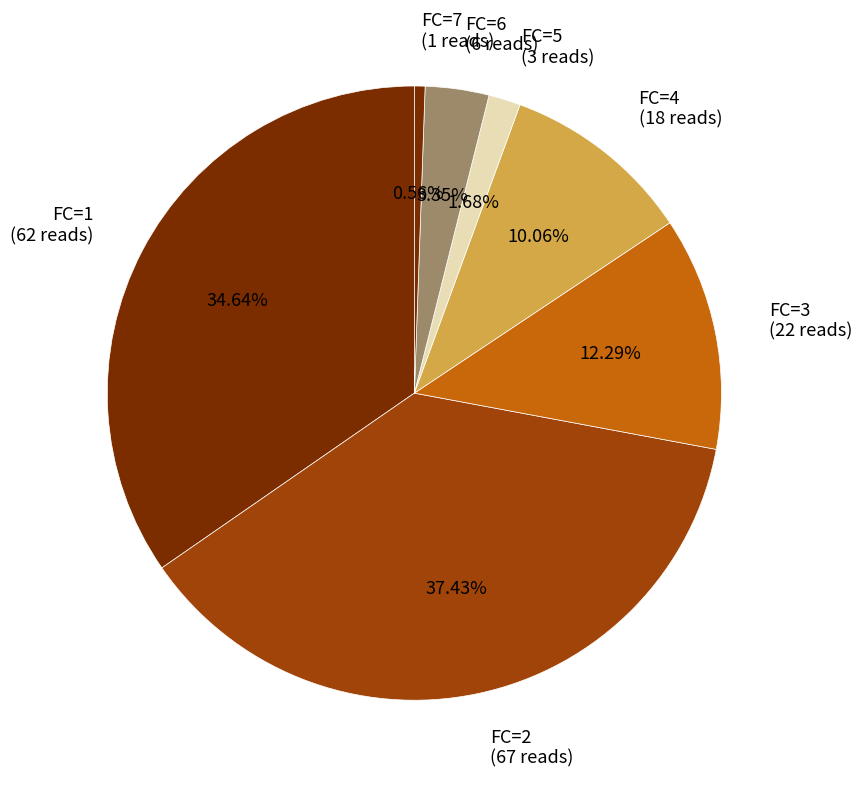

Which has a higher value, FC=1 (62 reads) or FC=2 (67 reads)?

FC=2 (67 reads)